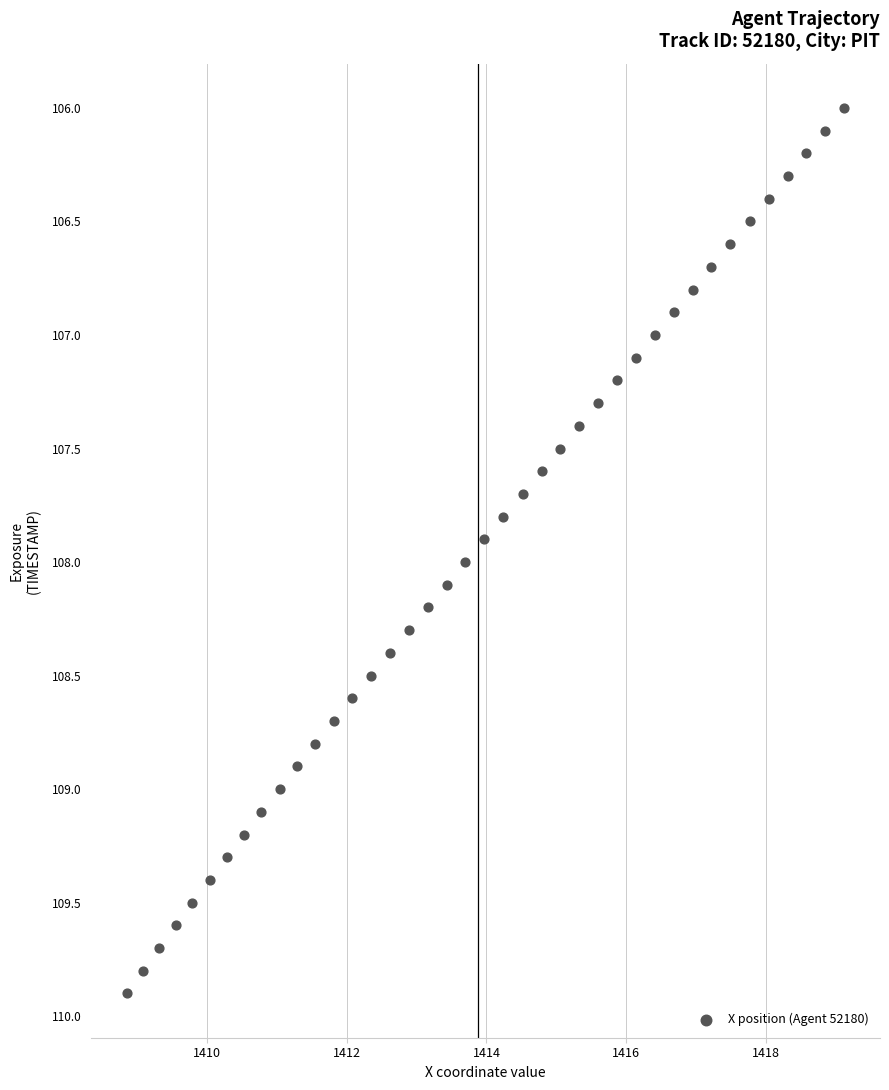

What is the range of X values (max minus min)?

10.3